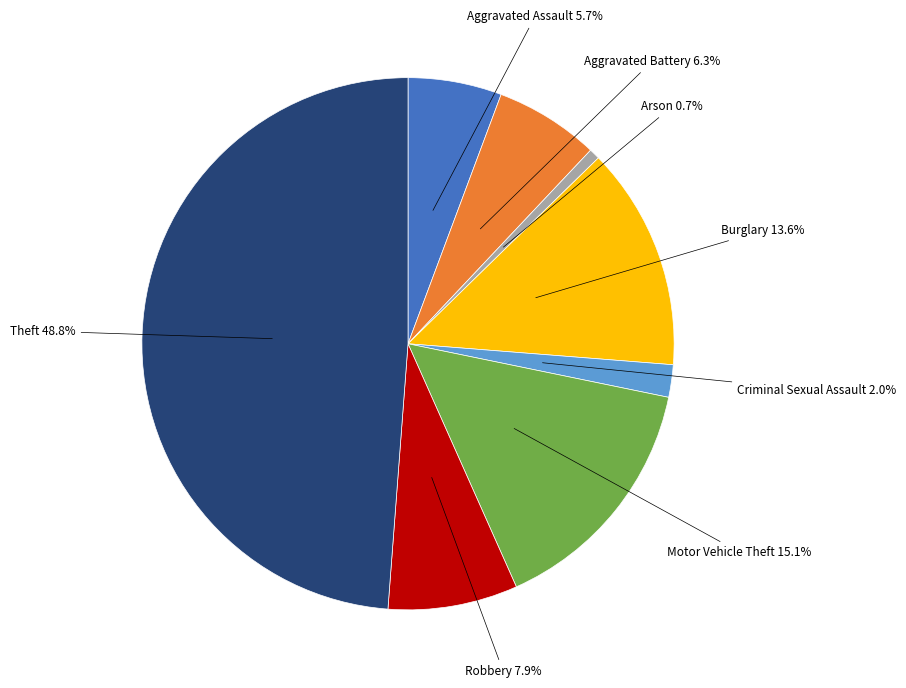

Which slice is the largest?

Theft